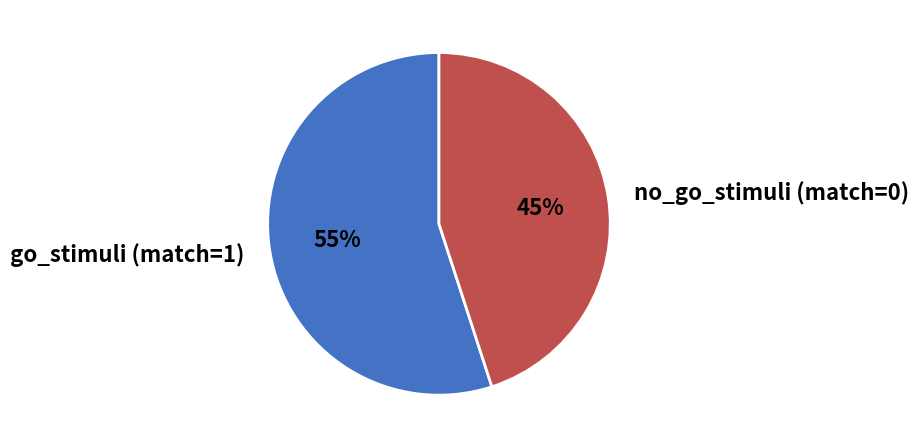

To the nearest percent, what is the combined percentage of go_stimuli (match=1) and no_go_stimuli (match=0)?

100%